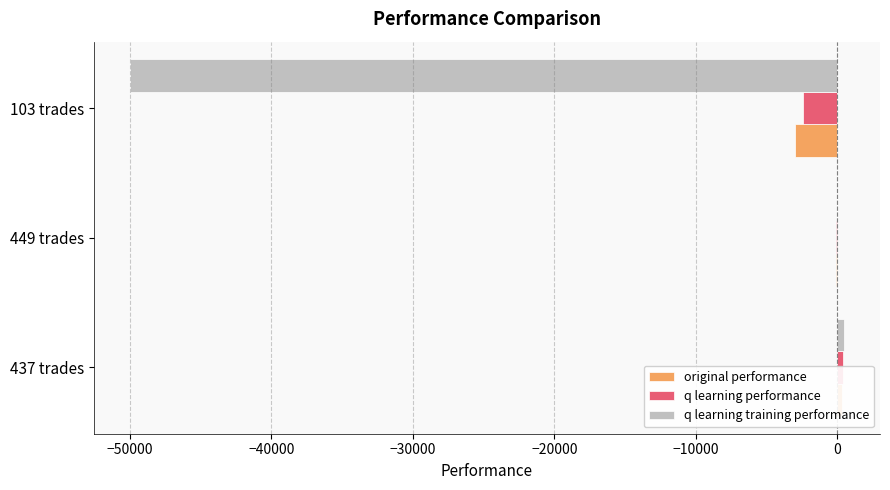

What is the value of the q learning performance bar at the 2nd from the left?

-86.6